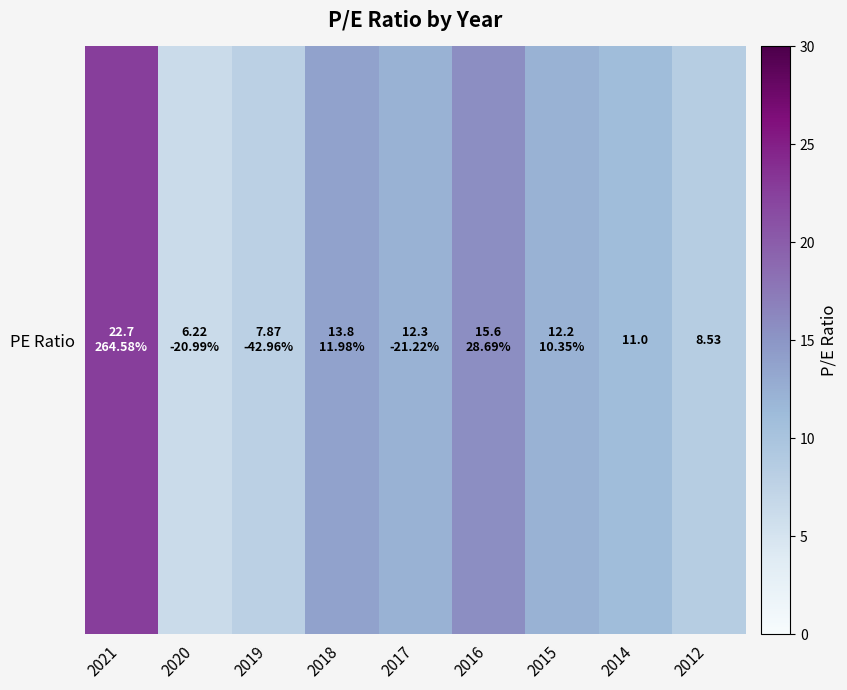

Count the number of categories in the chart.

9